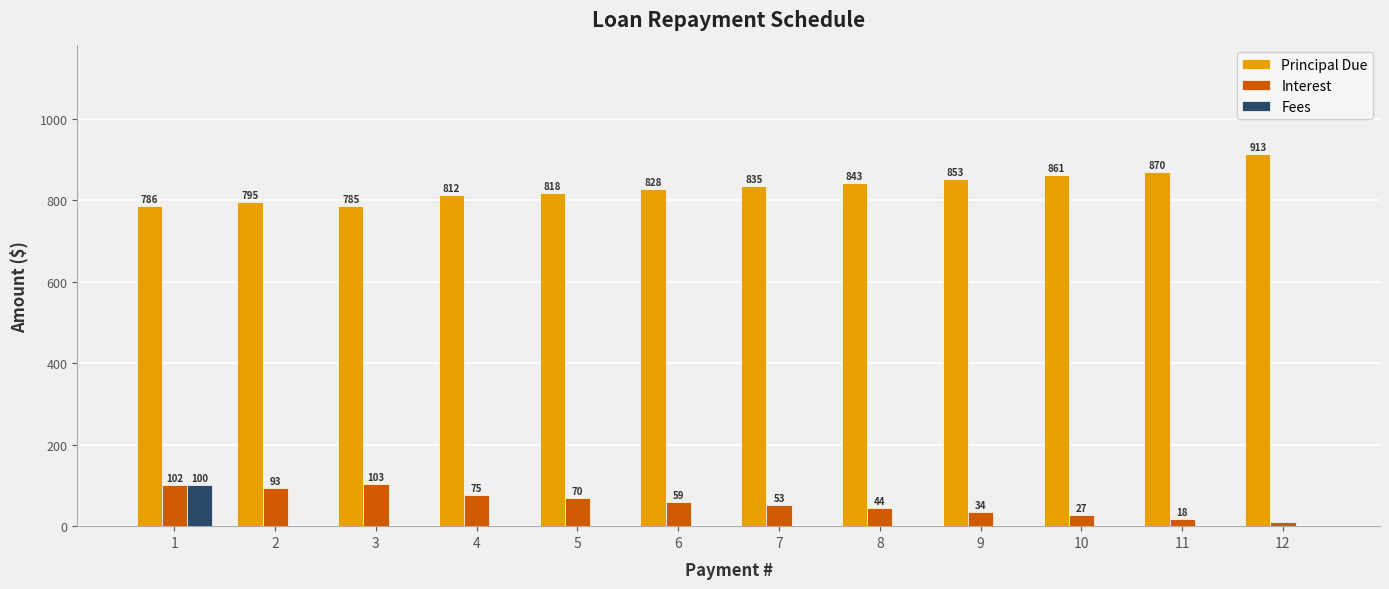

At which label is Principal Due closest to 848?

8